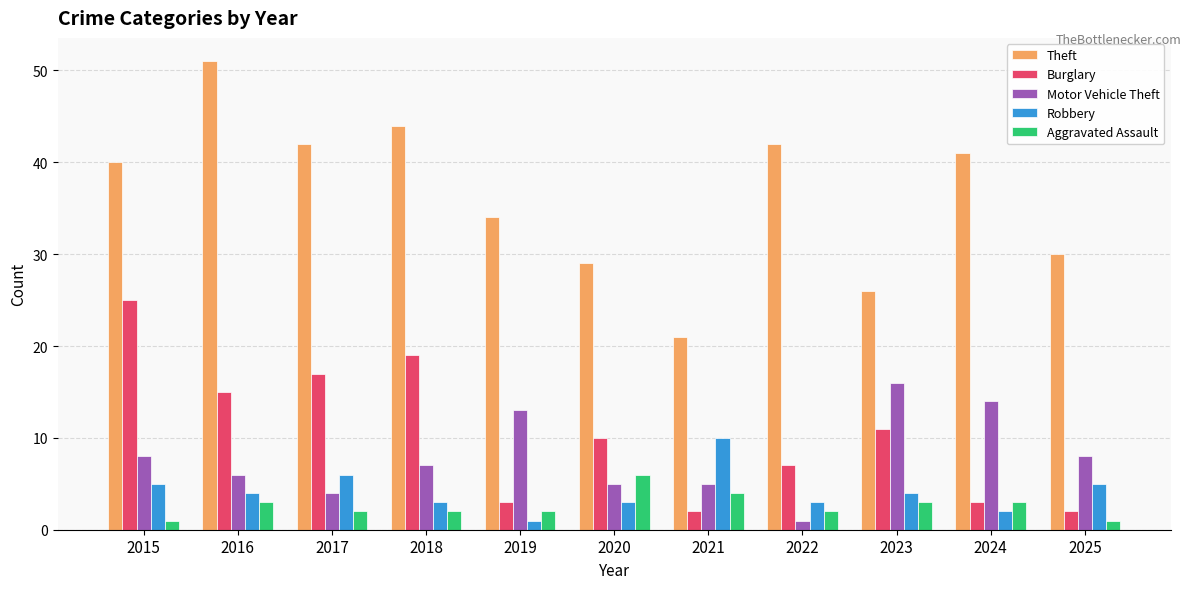

What are all the series names shown in the legend?

Theft, Burglary, Motor Vehicle Theft, Robbery, Aggravated Assault